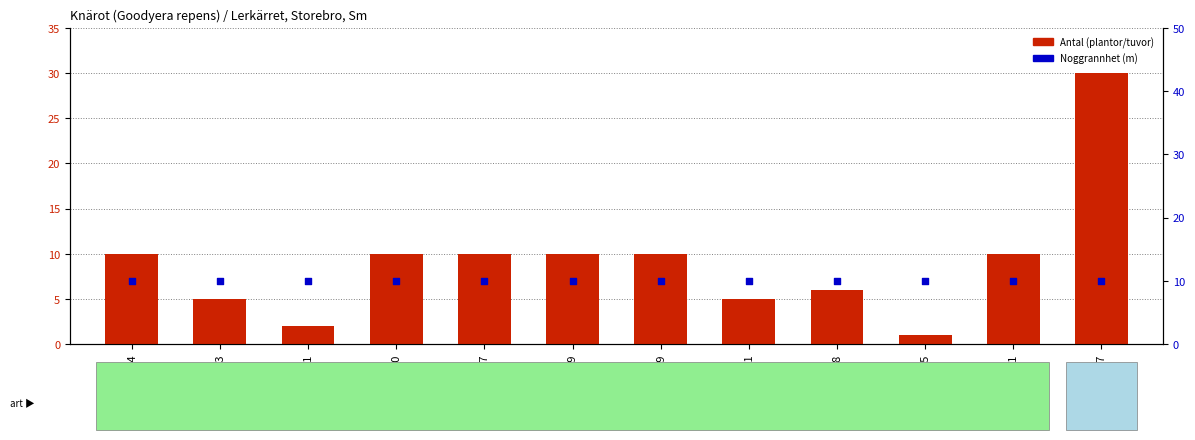

Which series has the largest total across all categories?

Noggrannhet